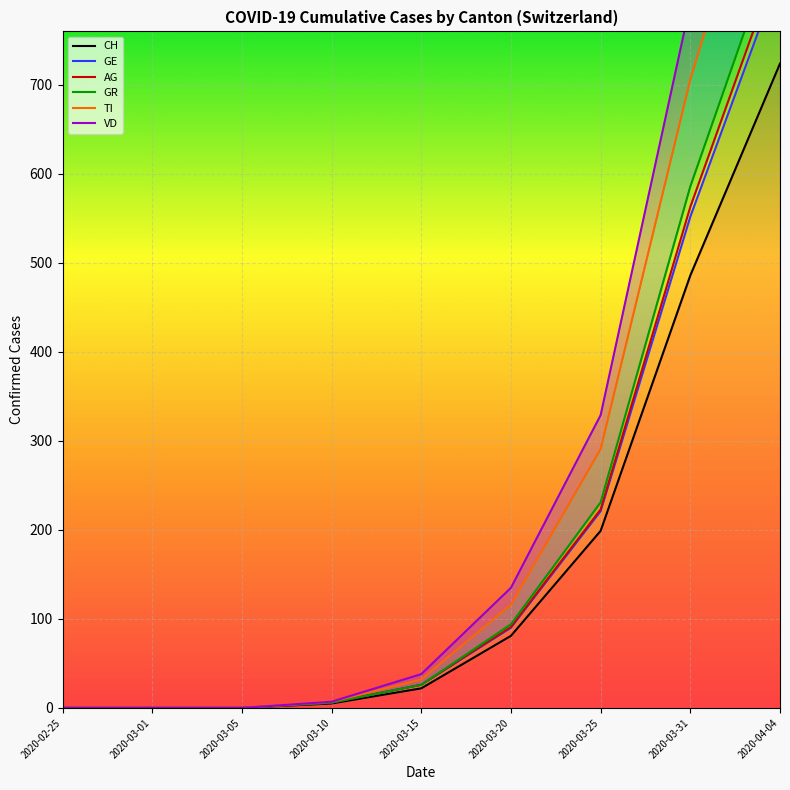

True or false: AG has a value of 563 at 2020-03-31.

True